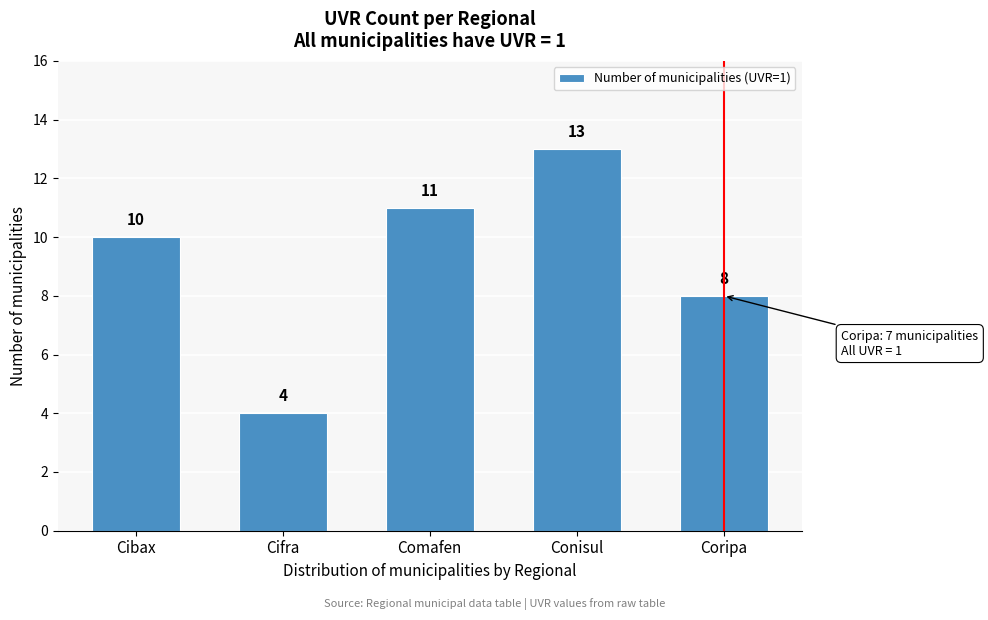

Reading left to right, what are all the values shown in this chart?

Cibax=10	Cifra=4	Comafen=11	Conisul=13	Coripa=8